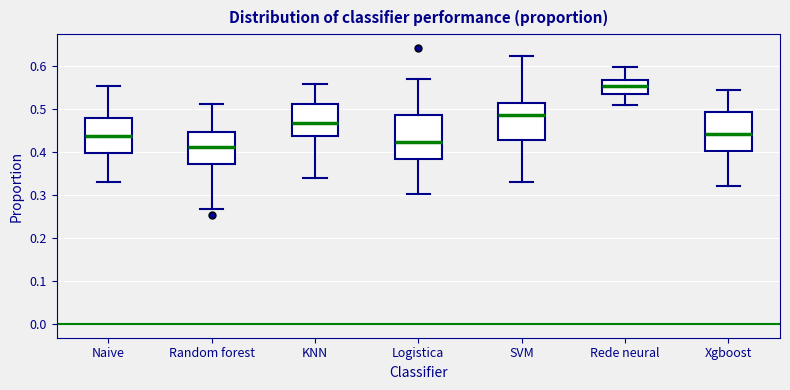

Which box is the tallest, from its lower edge to its upper edge?

Logistica